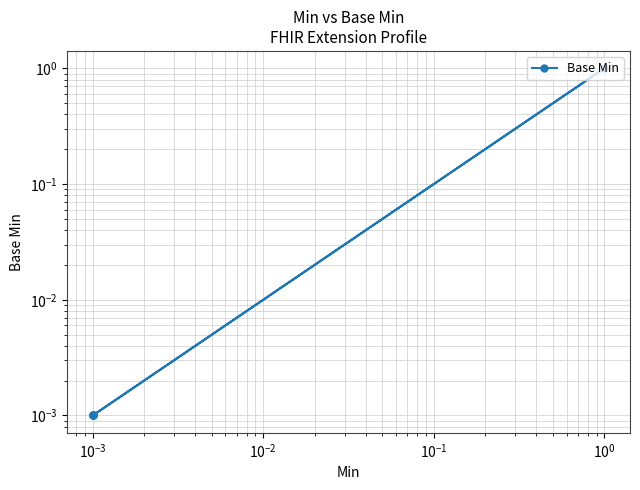

How many lines are shown in the chart?

1